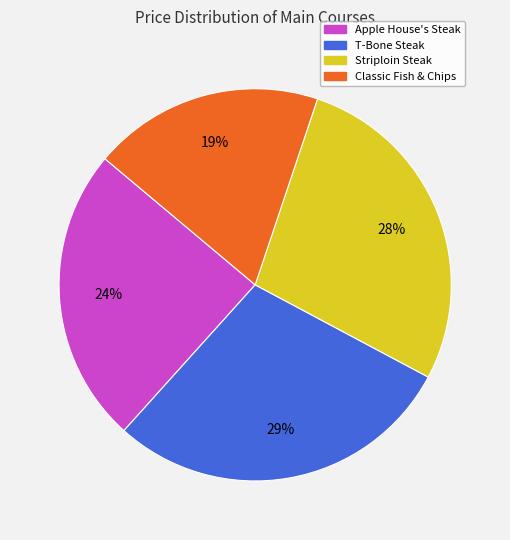

To the nearest percent, what is the difference between the largest and smallest slice percentages?

10%